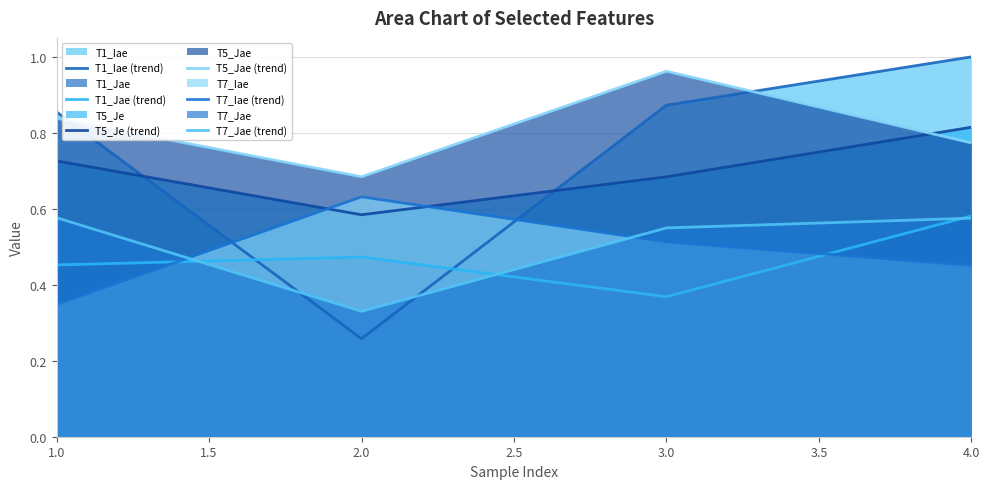

Between 3.0 and 4.0, which series saw the biggest shift?

T1_Jae (trend)